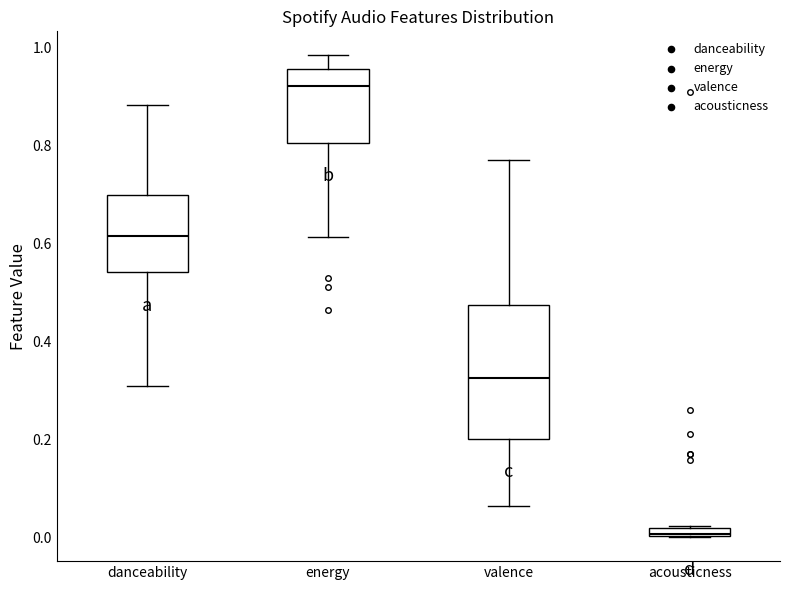

Where is the upper edge of the box for acousticness on the y-axis? The values are not printed on the chart, so give them approximately, as read against the axis.

0.02